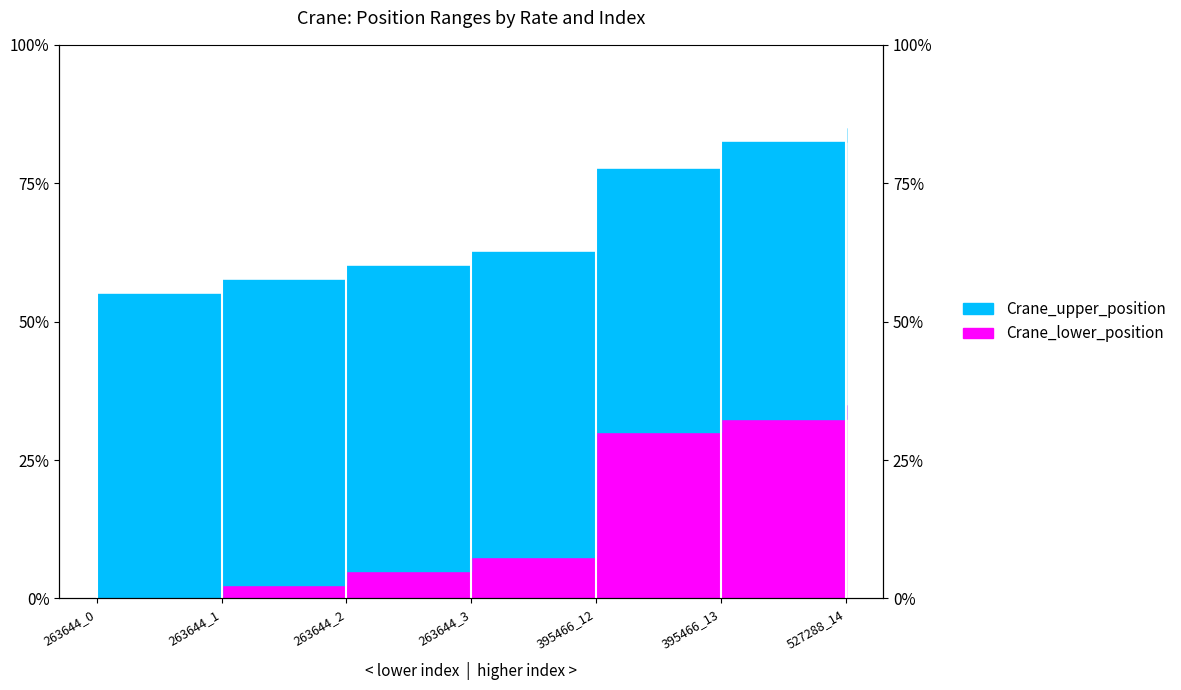

Is it true that Crane_lower_position equals 18 at 395466_12?

False